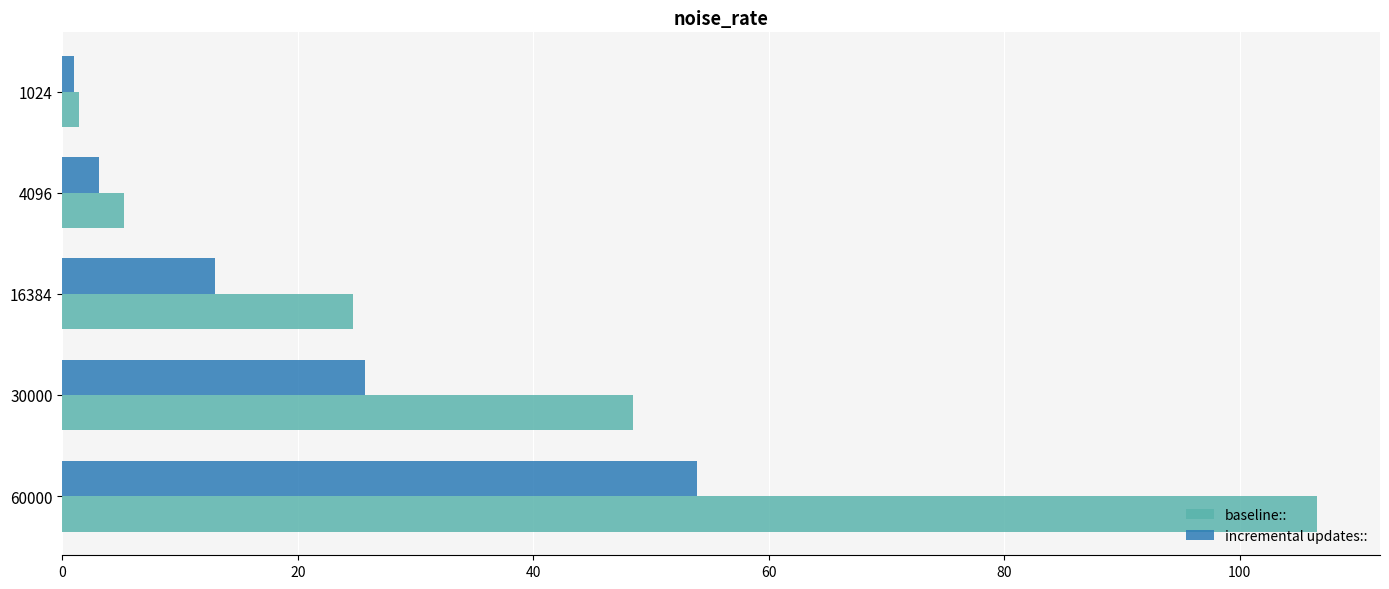

What is the spread (max minus min) of values at 4096?

2.1